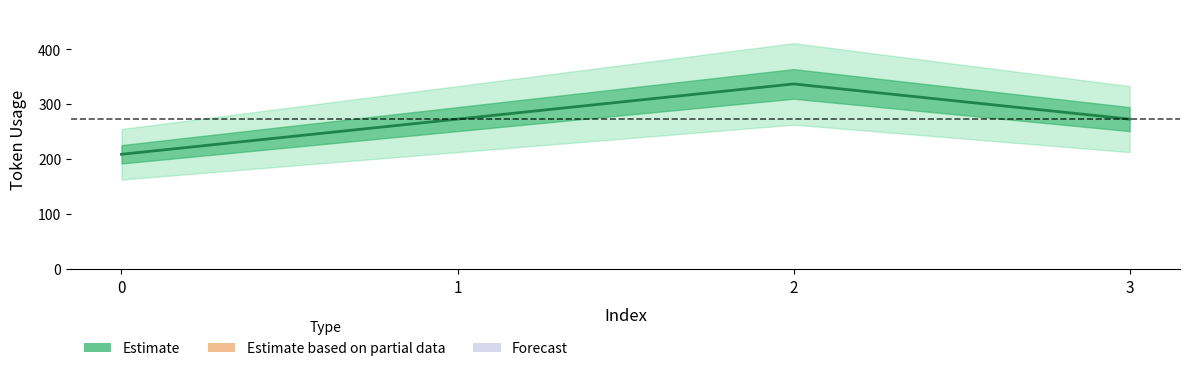

How many values are below 273?

1